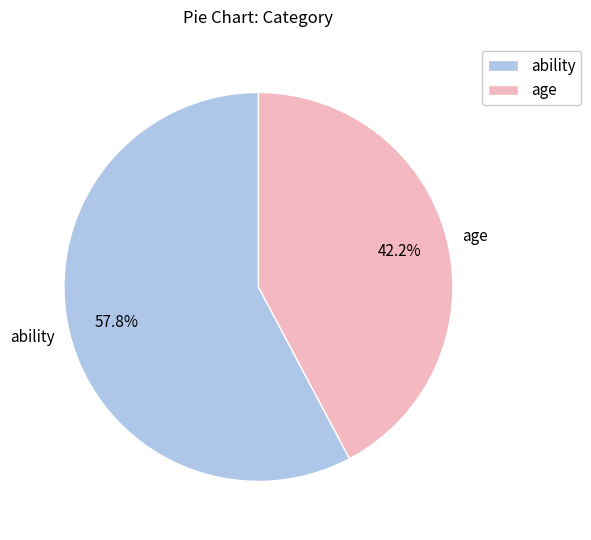

Which category has the smallest portion of the pie?

age